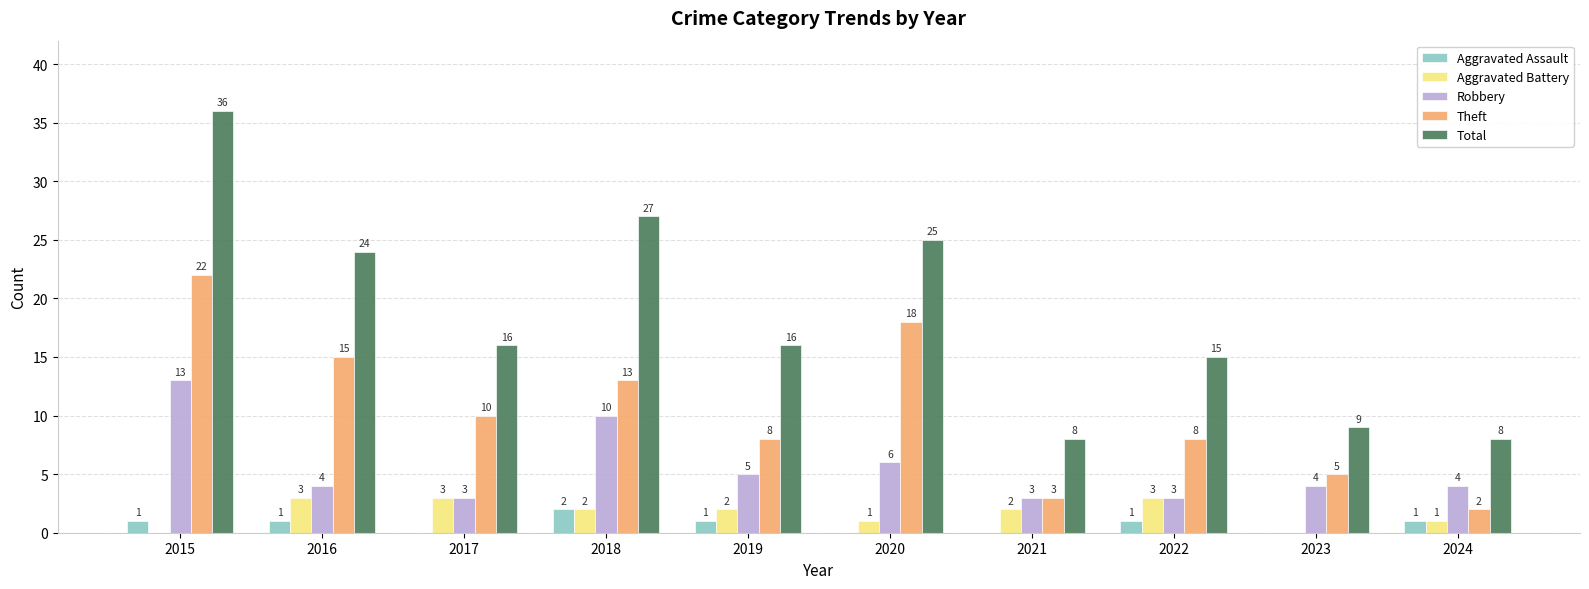

The value of Aggravated Battery at 2015 is 0. True or false?

True